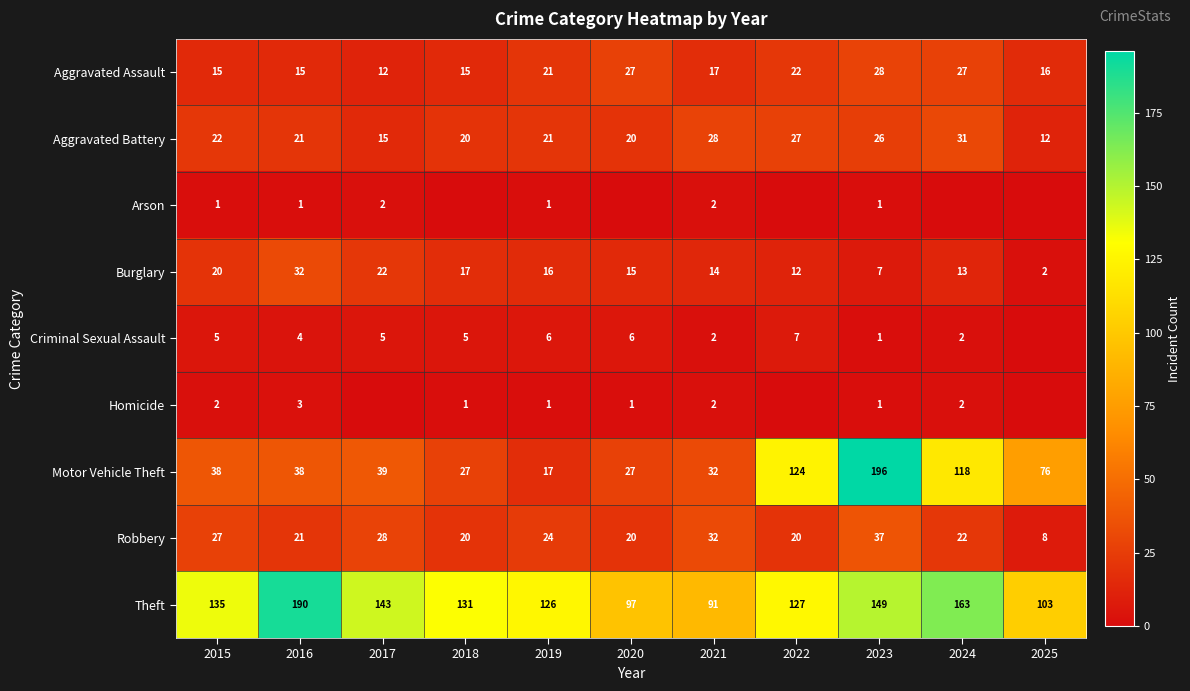

Where does the Aggravated Assault series first go above 17?

2019